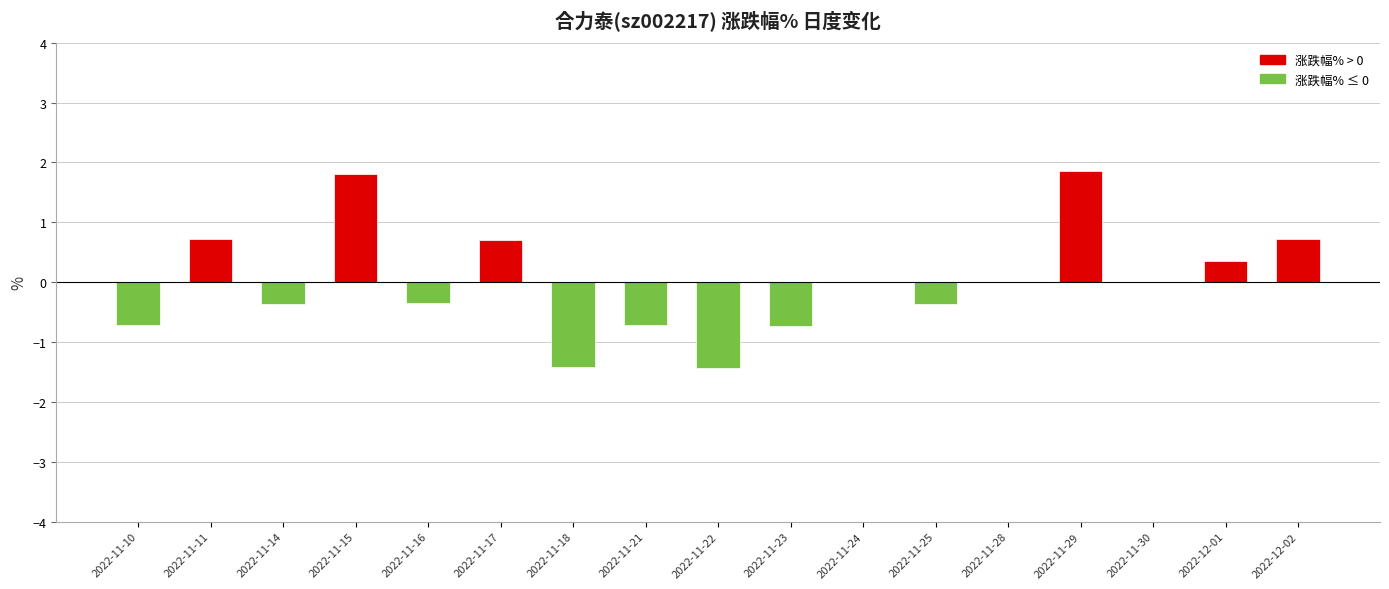

What is the approximate value at 2022-11-11?

0.7